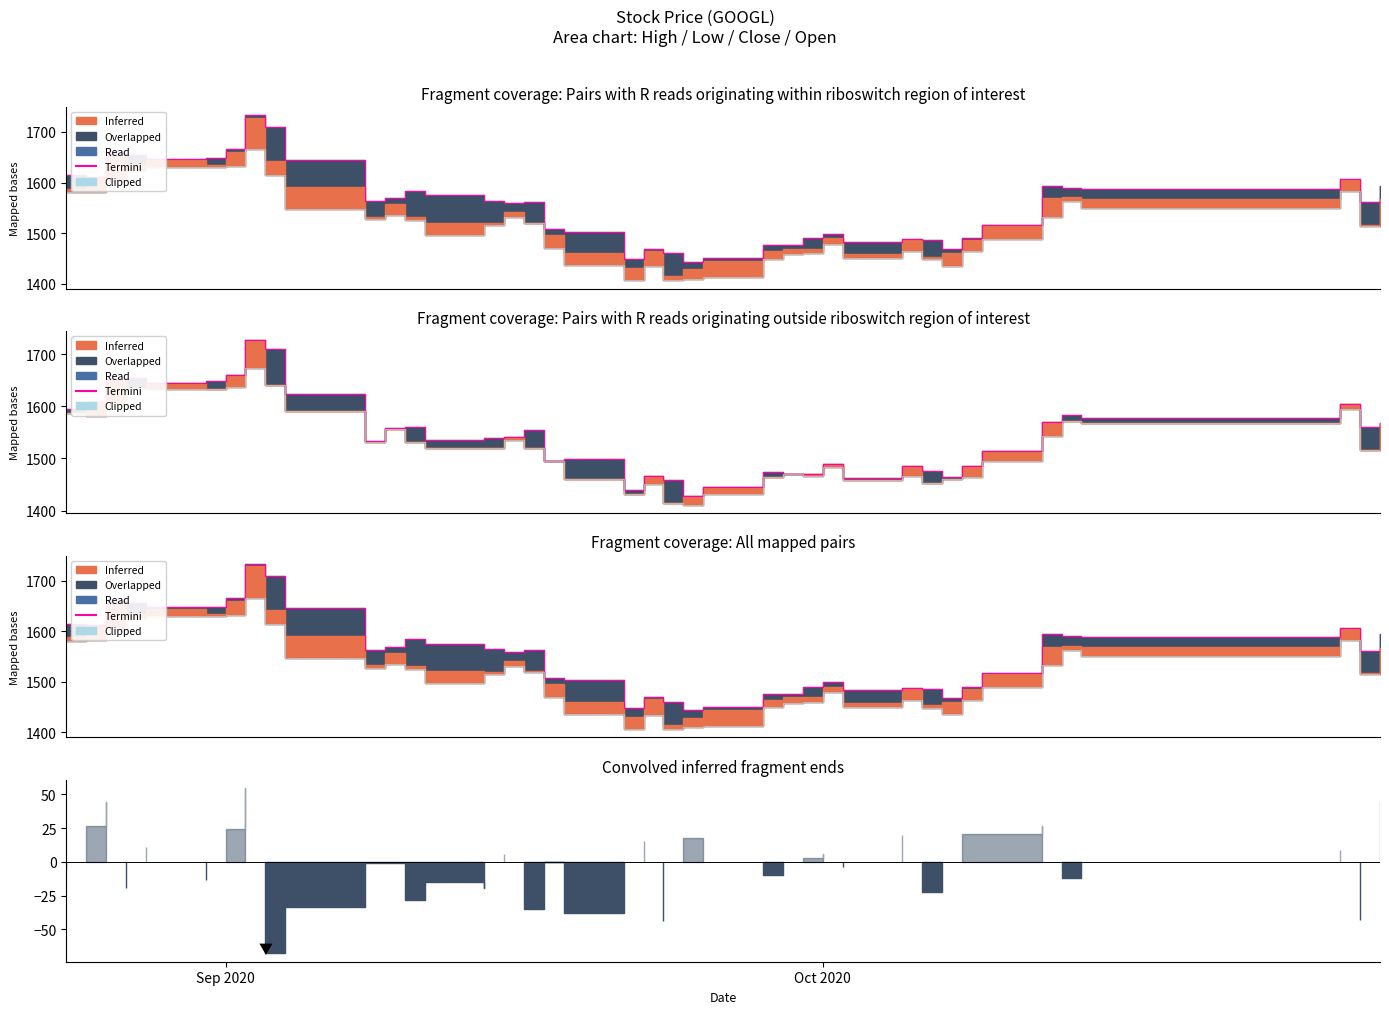

Is it true that Clipped equals 2042.1 at 32?

False